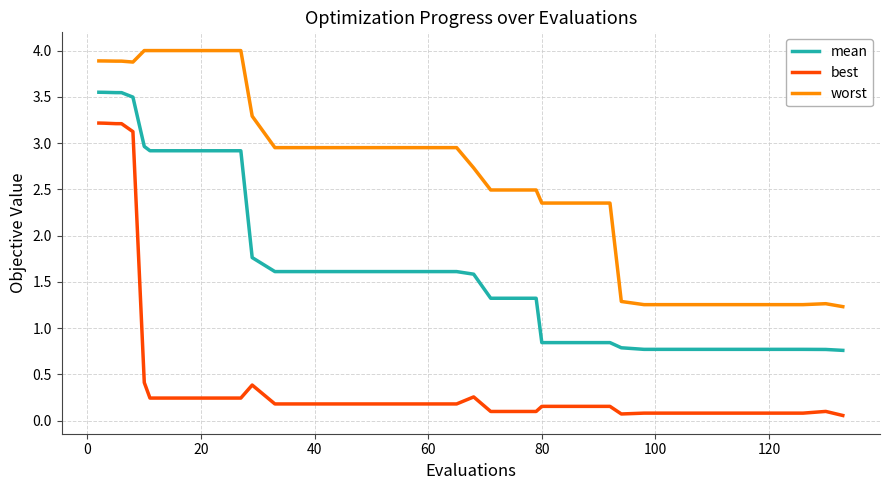

Rank the series by their maximum value, from highest to lowest.

worst, mean, best